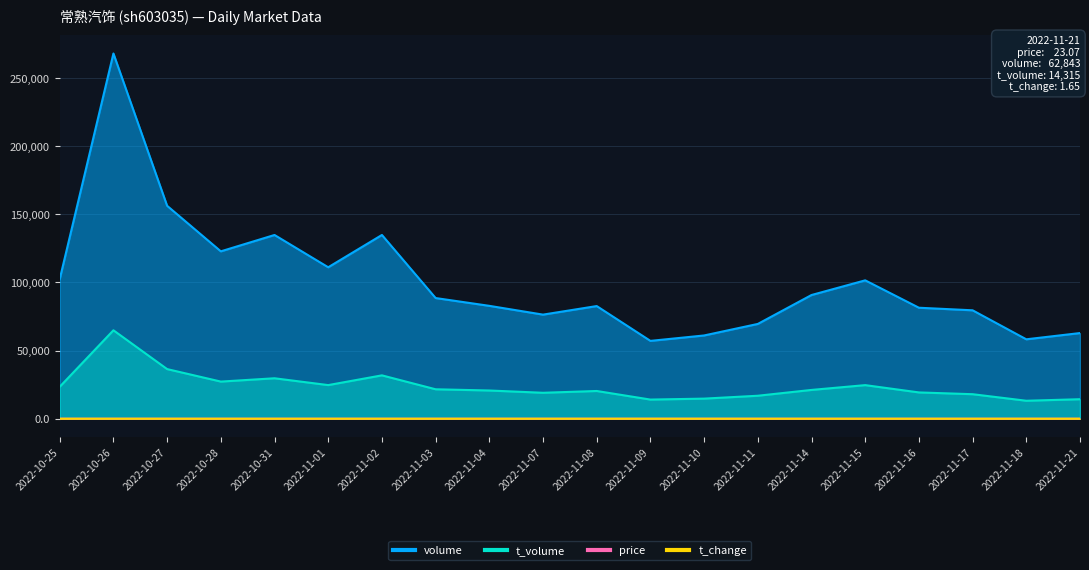

True or false: volume and price cross at least once.

False